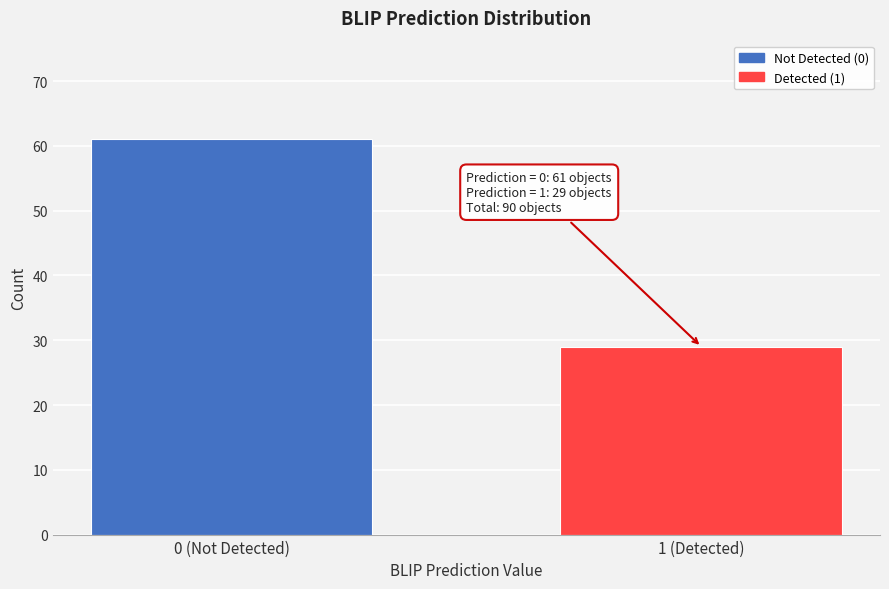

Reading left to right, what are all the values shown in this chart?

0 (Not Detected)=61	1 (Detected)=29